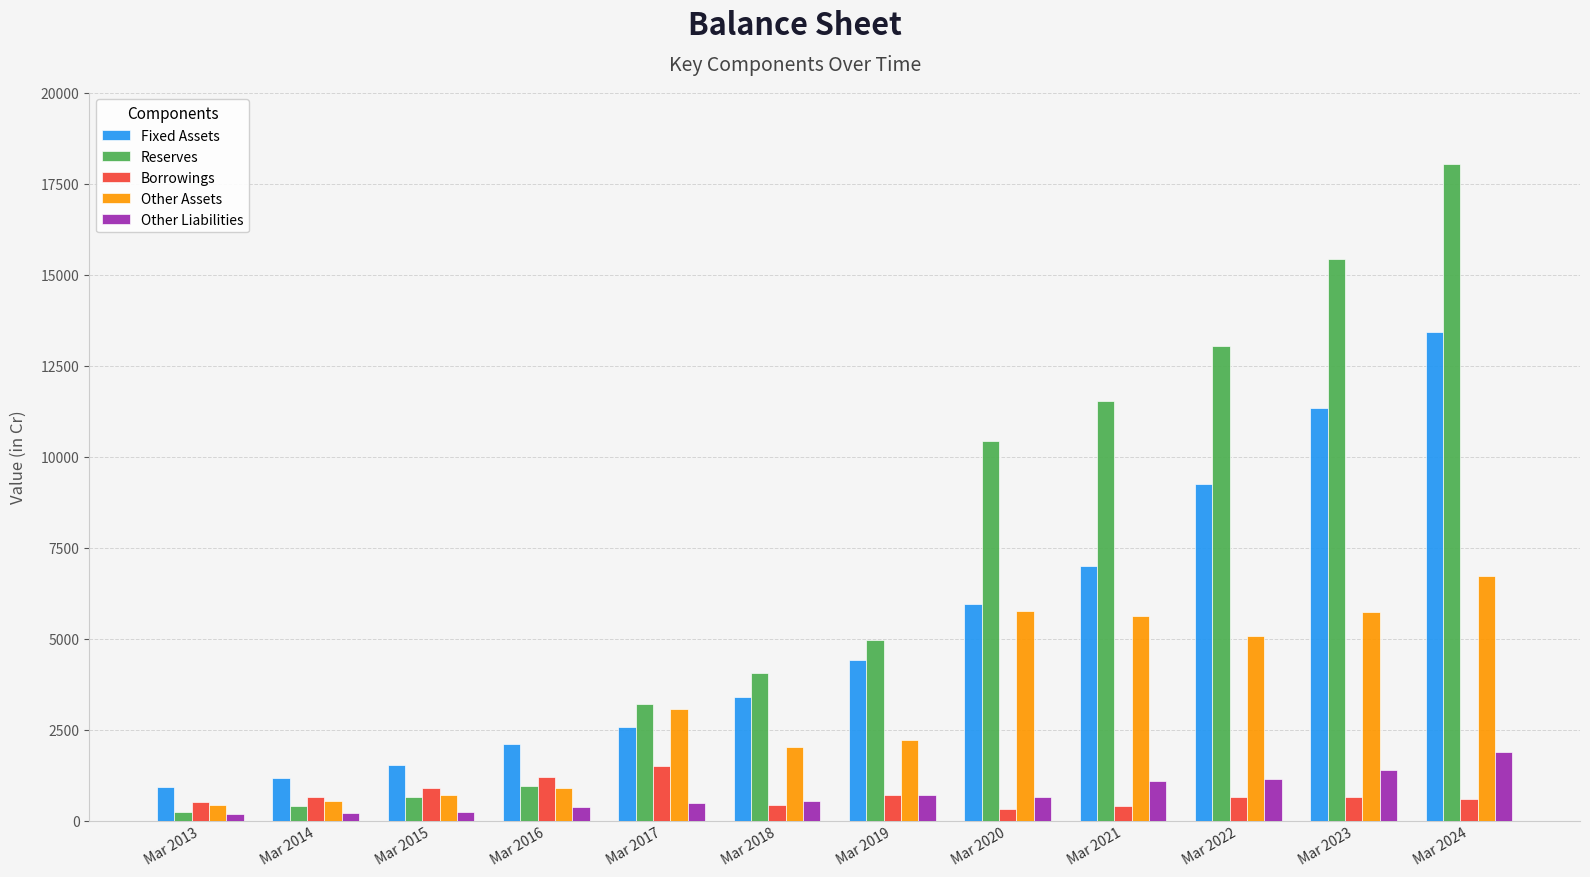

True or false: Fixed Assets has a value of 925 at Mar 2013.

True